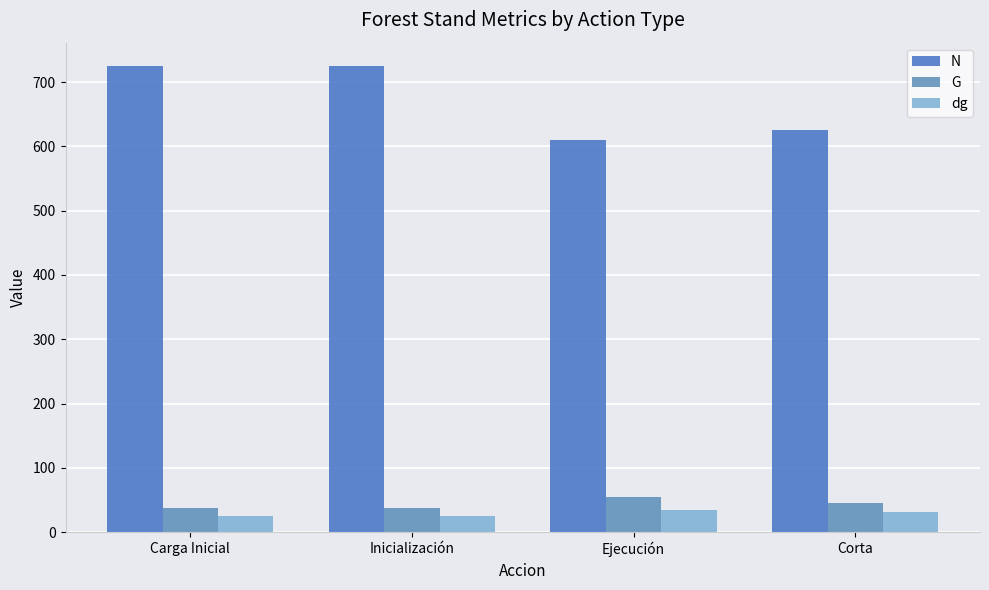

What is the label of the 4th bar from the left?

Corta